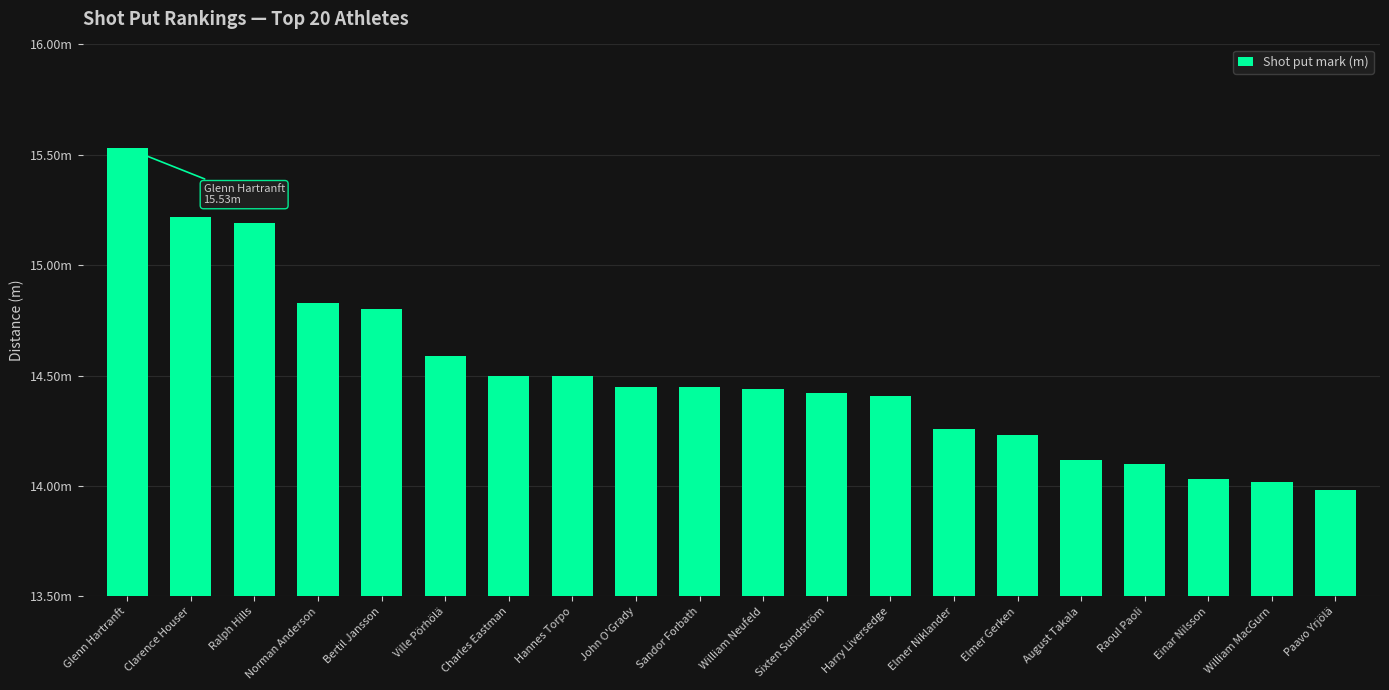

Are the bars horizontal?

No